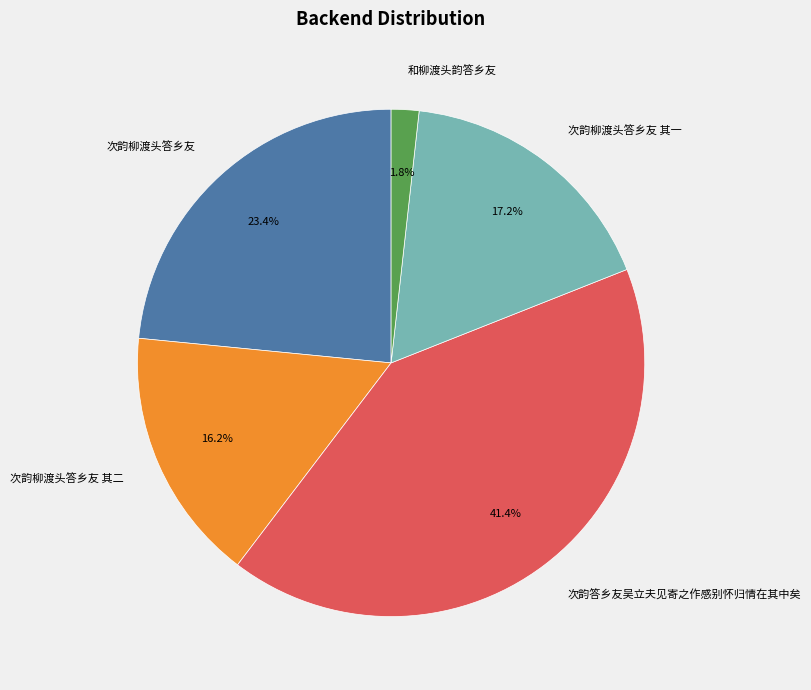

To the nearest percent, what portion does 次韵柳渡头答乡友 其二 represent?

16%